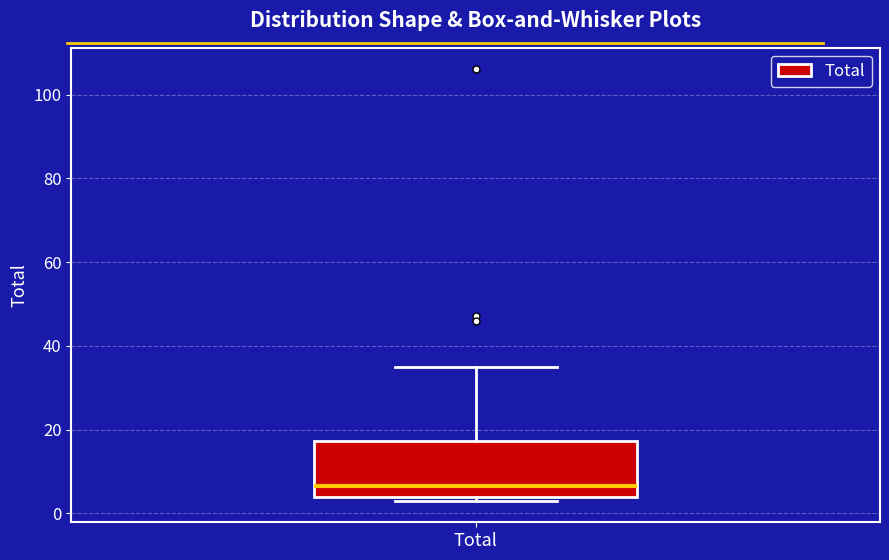

Read this box plot against the y-axis: the position of the median line, the range covered by the box, and the ends of both whiskers. The values are not printed on the chart, so give them approximately, as read against the axis.

median 6, box 4 to 18, whiskers 4 (just below the box's lower edge) to 36